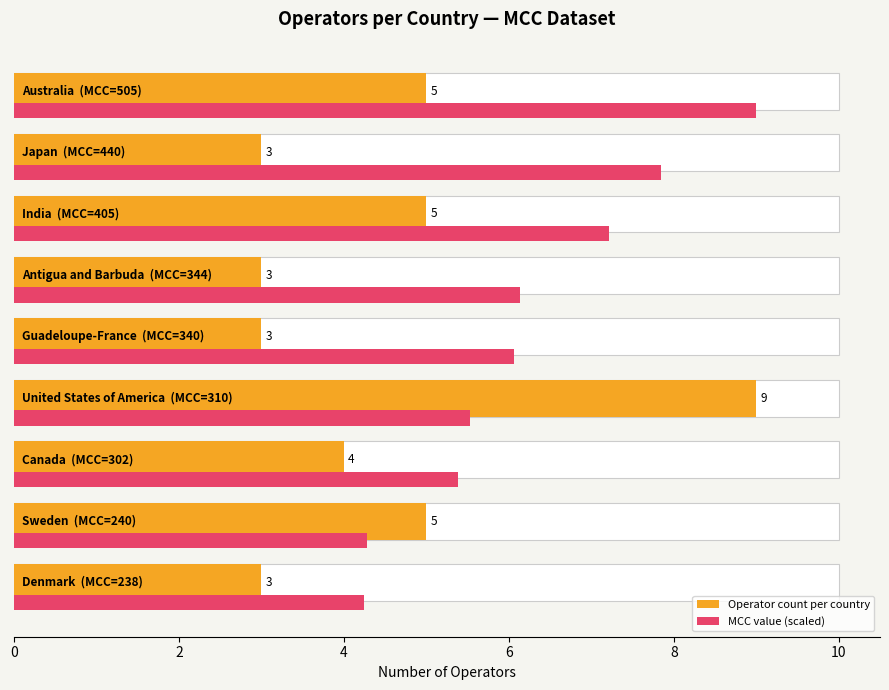

Read the Operator count per country value at 6.

9.0